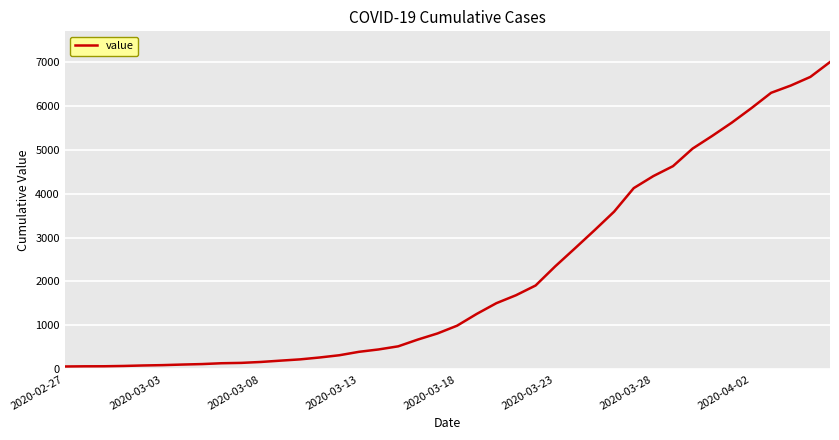

What is the difference between the second highest and second lowest values?

6589